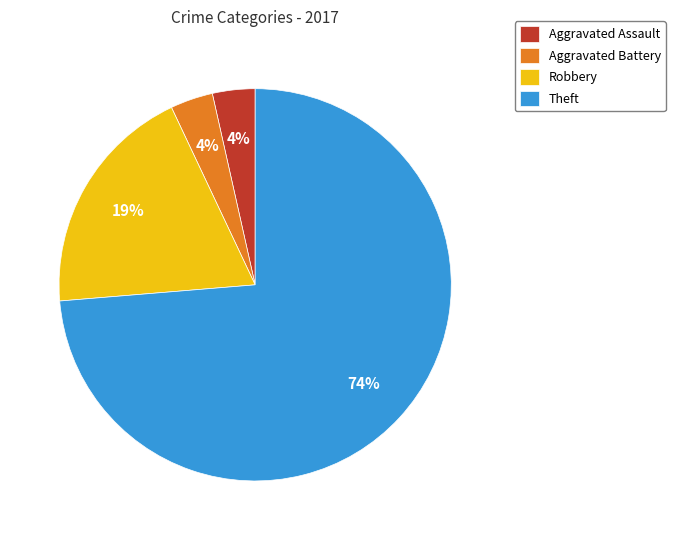

Count the number of slices in the pie.

4